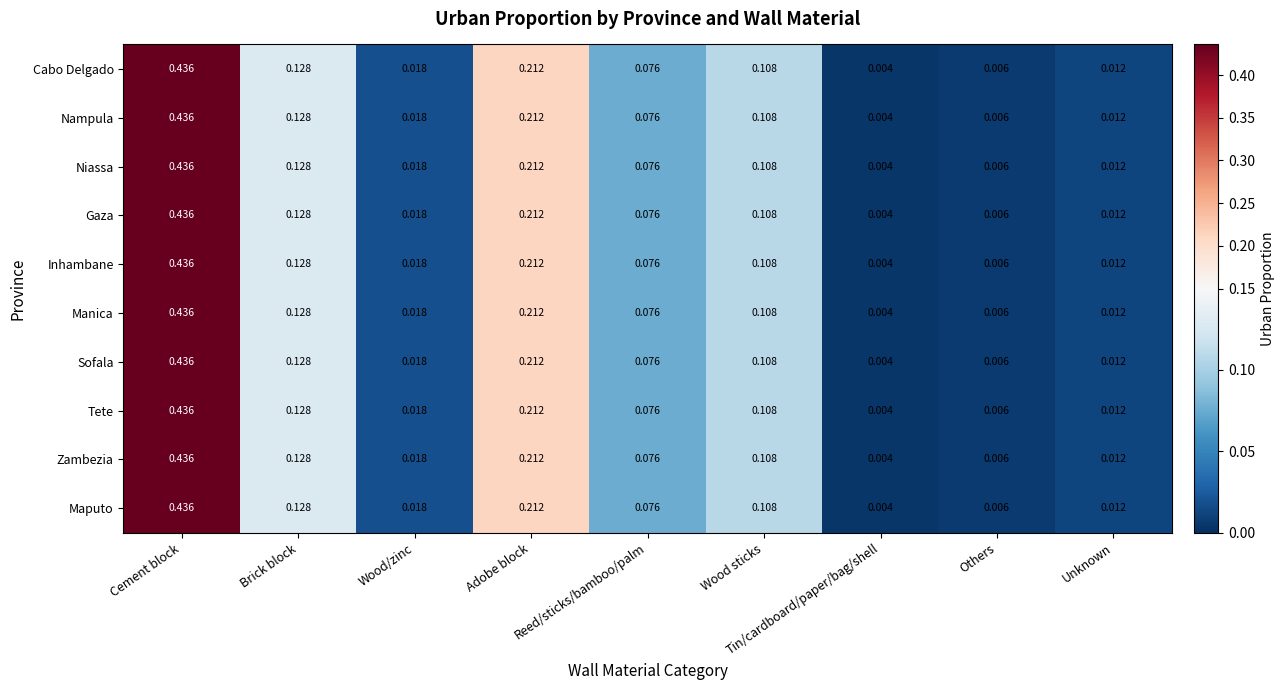

List the labels in order of Sofala value, largest first.

Cement block, Adobe block, Brick block, Wood sticks, Reed/sticks/bamboo/palm, Wood/zinc, Unknown, Others, Tin/cardboard/paper/bag/shell